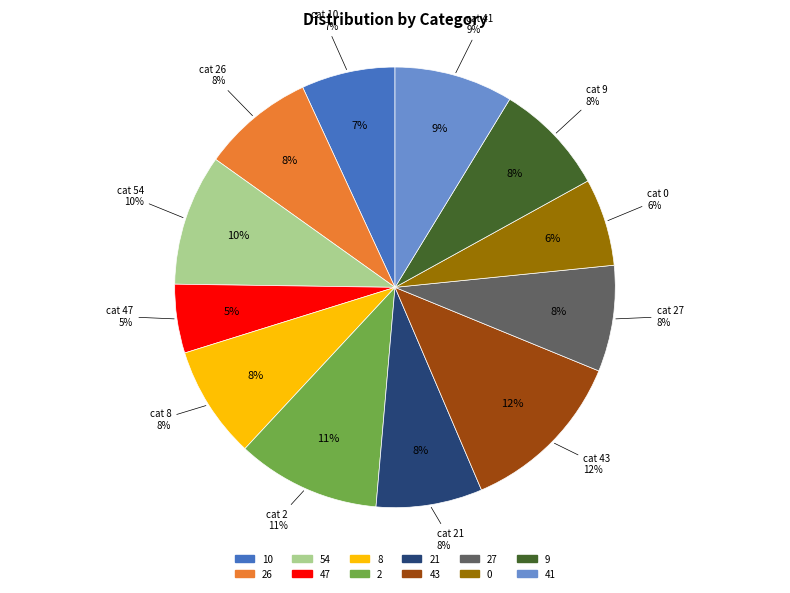

Is it true that 0 is 6% of the pie?

True